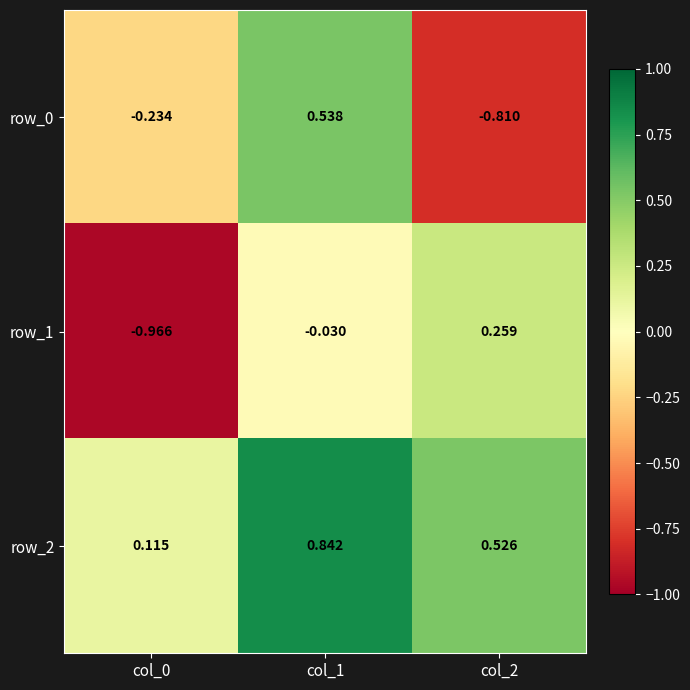

At how many categories does at least one series exceed 0?

3